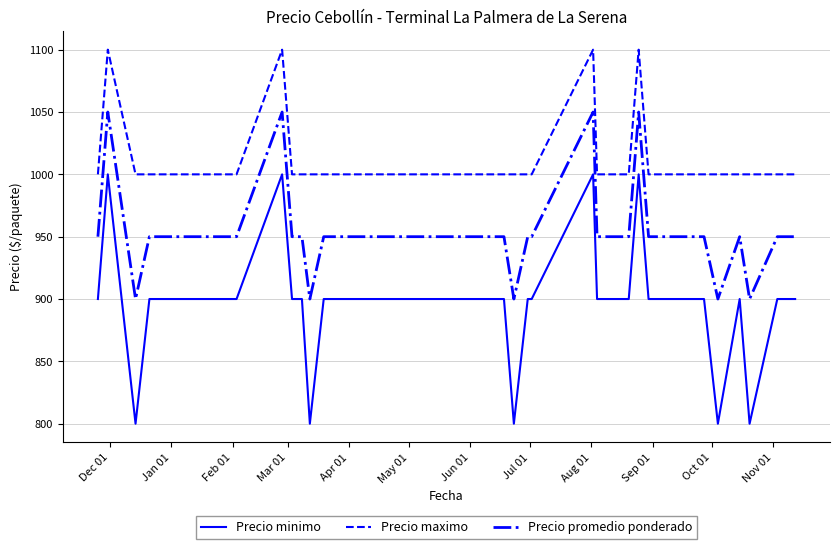

Which series has the largest total across all categories?

Precio maximo